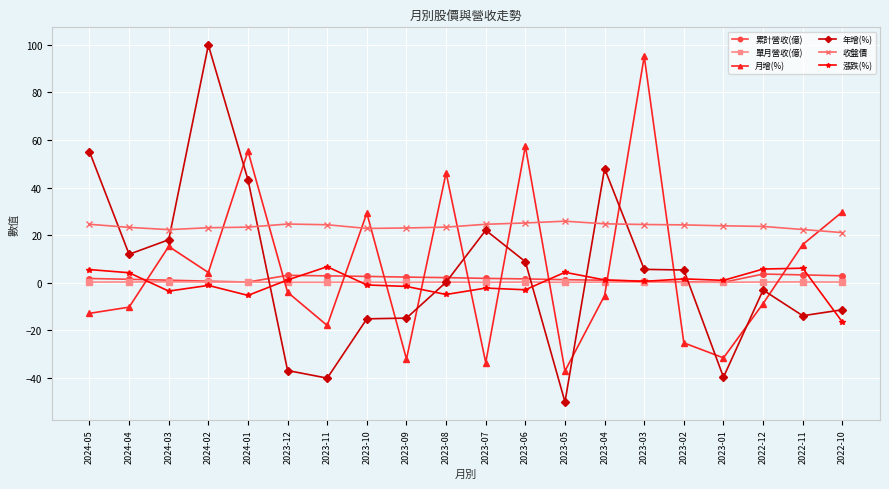

What is the minimum value shown in the chart?

-50.0